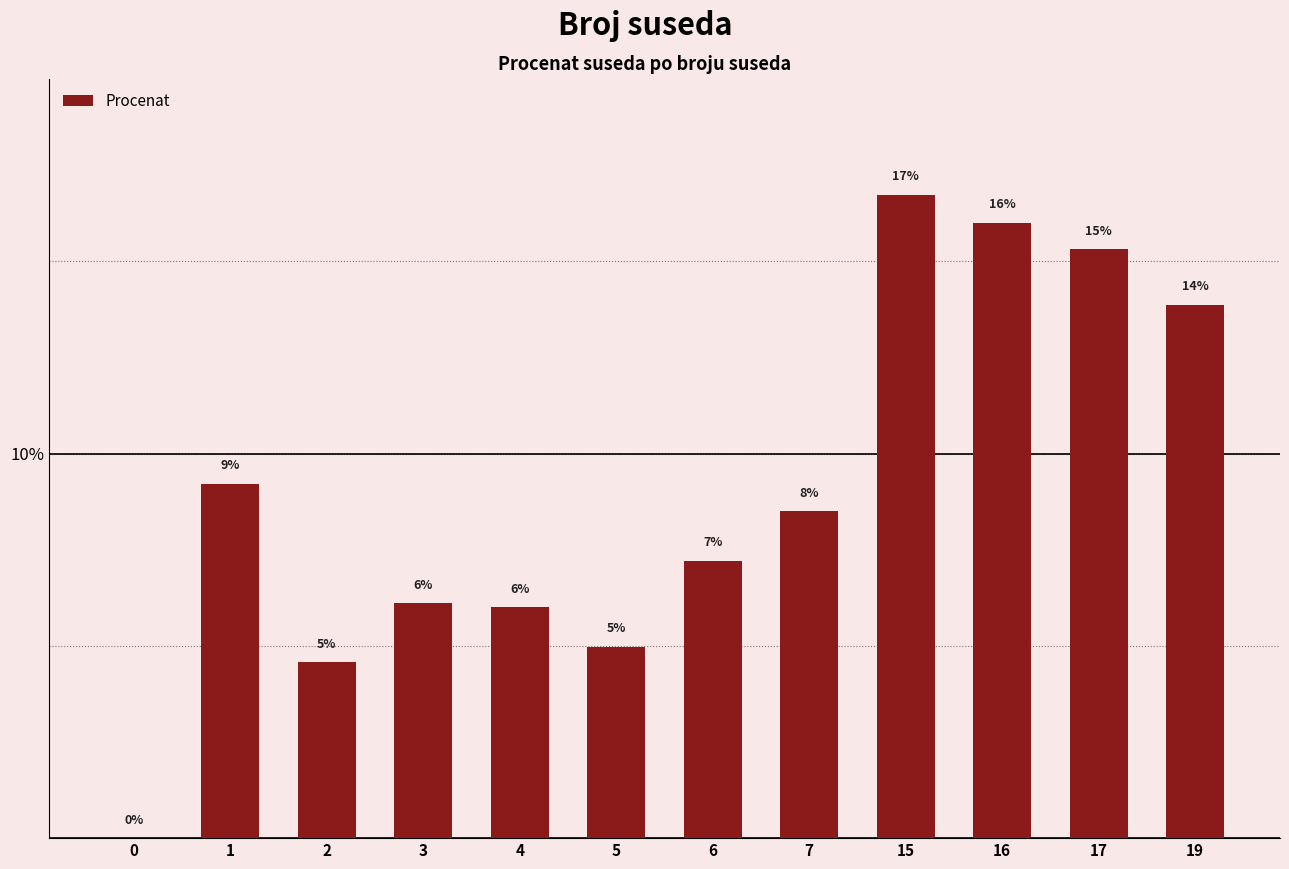

How many positive values are there?

11